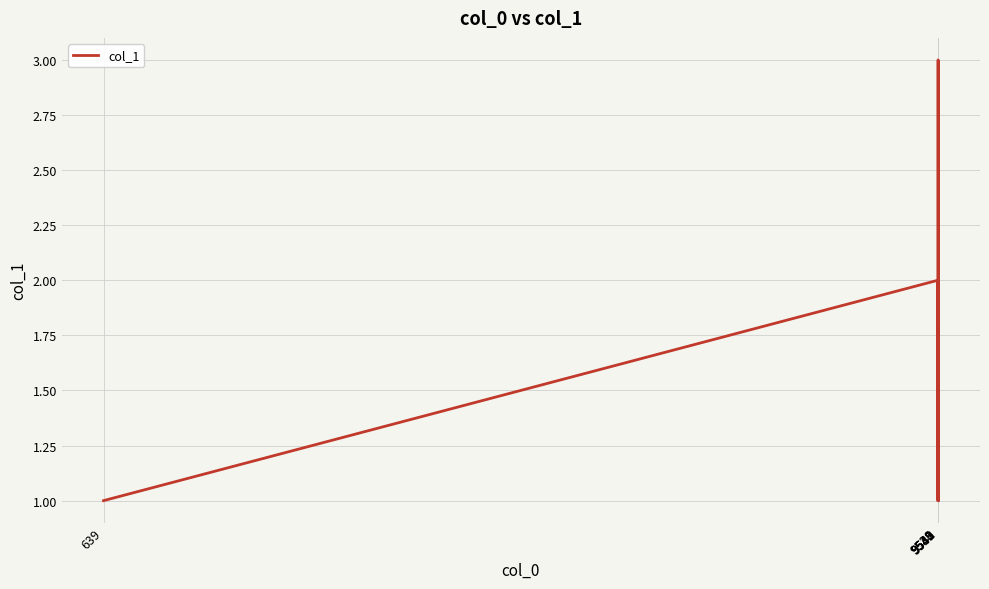

How many values are between 1 and 3?

7